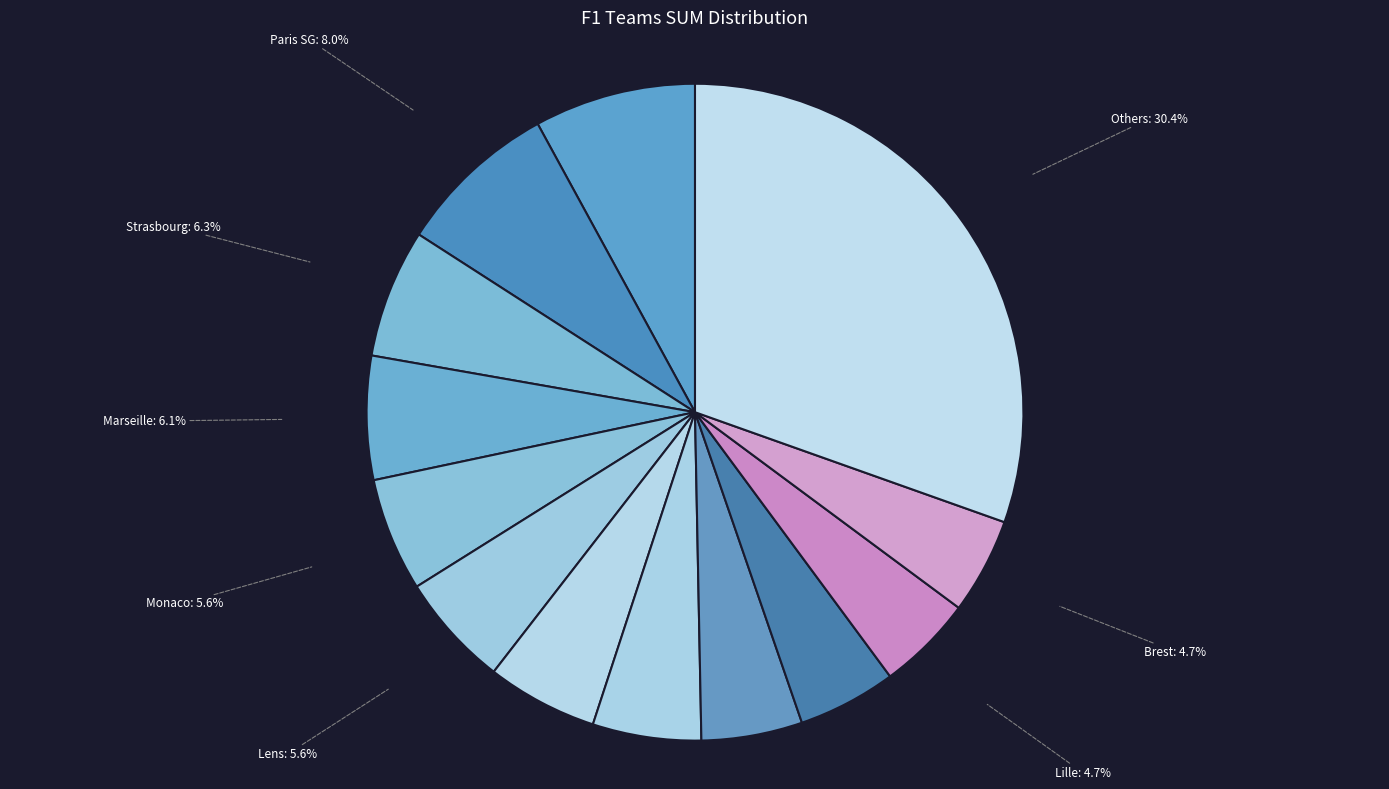

The Lille slice represents 5% of the pie. True or false?

True